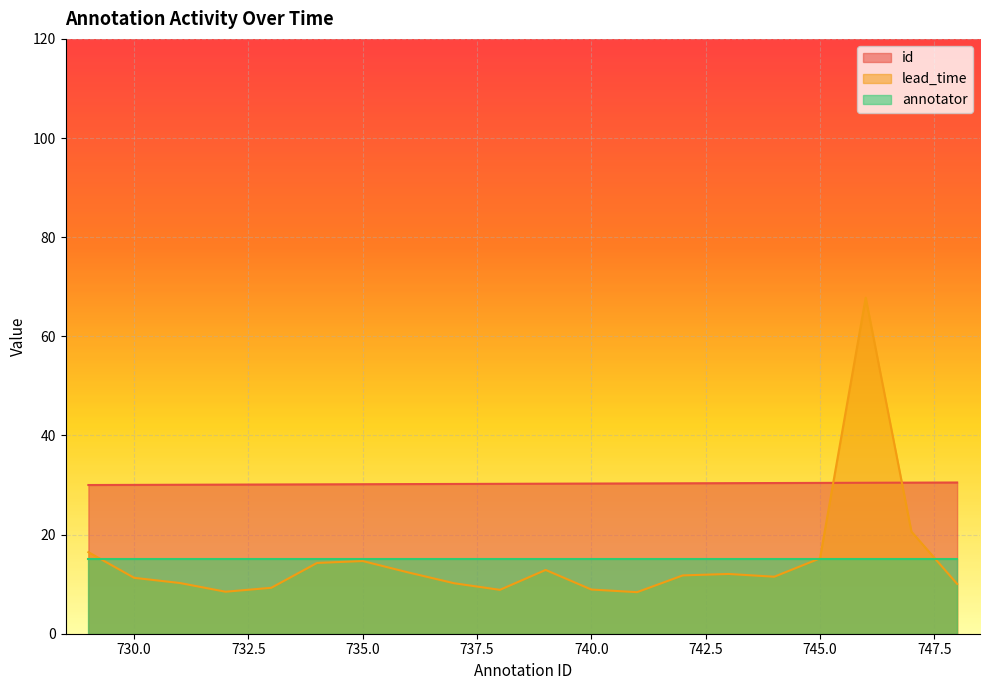

Is the value of lead_time at 745 greater than the value of id at 744?

No